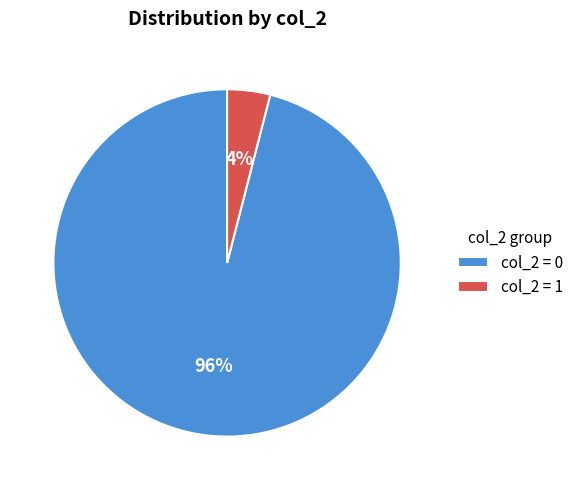

Is there a majority slice in this chart?

Yes